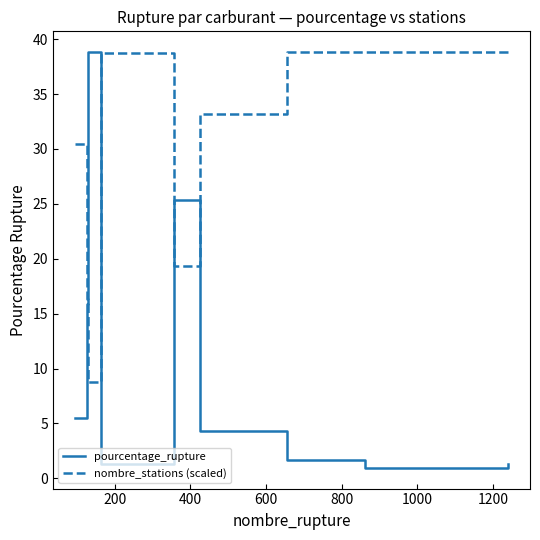

Which series ends up on top after the final intersection of pourcentage_rupture and nombre_stations (scaled)?

nombre_stations (scaled)